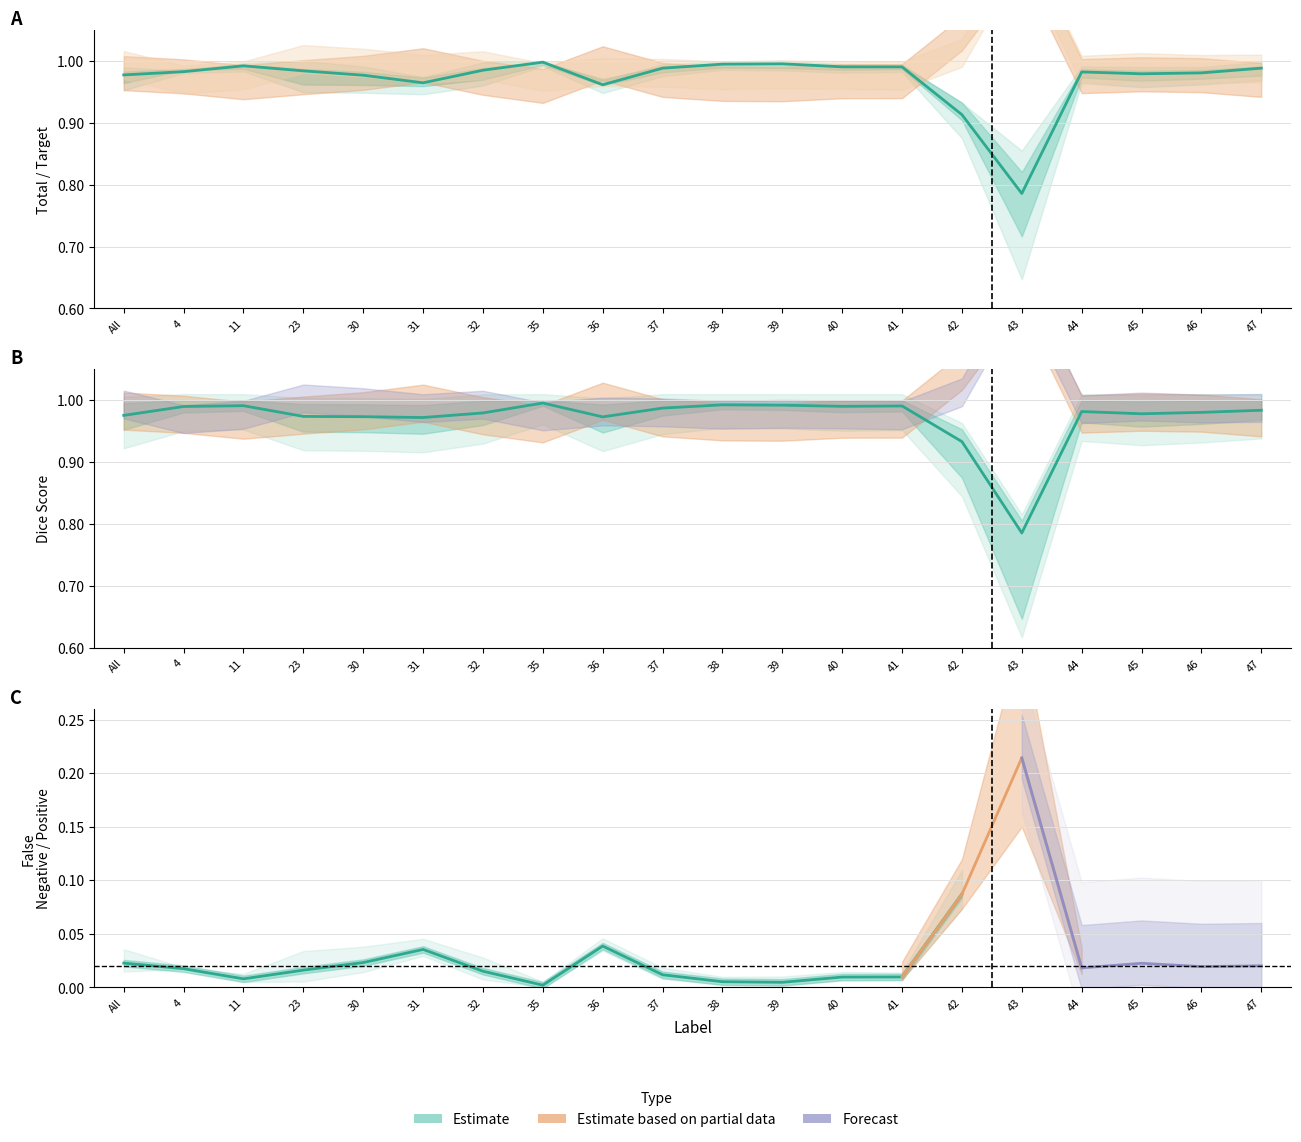

At which category does FalseNegative reach its first local peak?

31